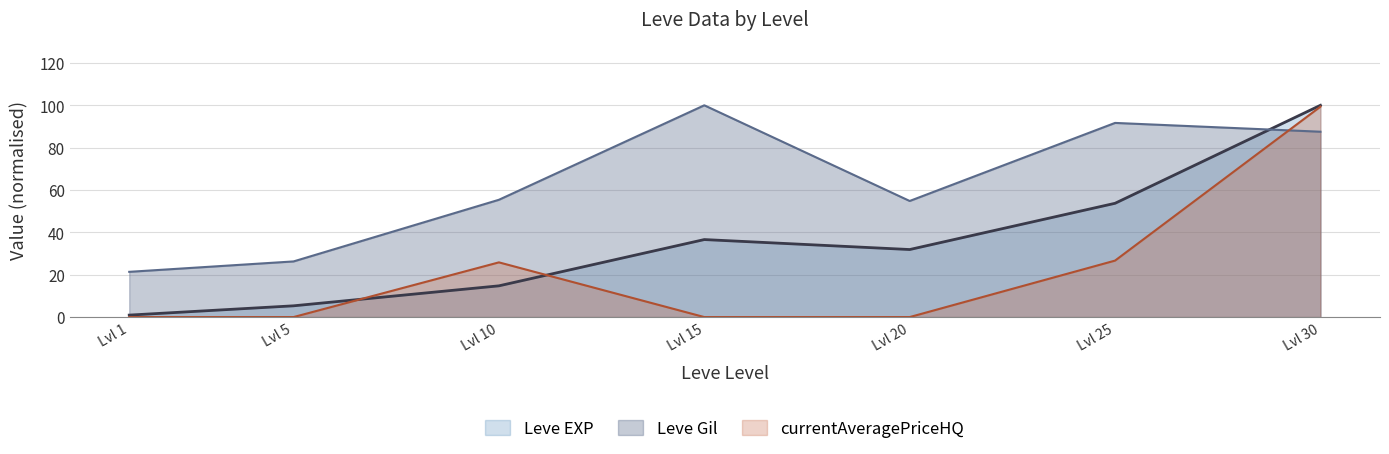

What is the maximum value for Leve EXP?

100.0